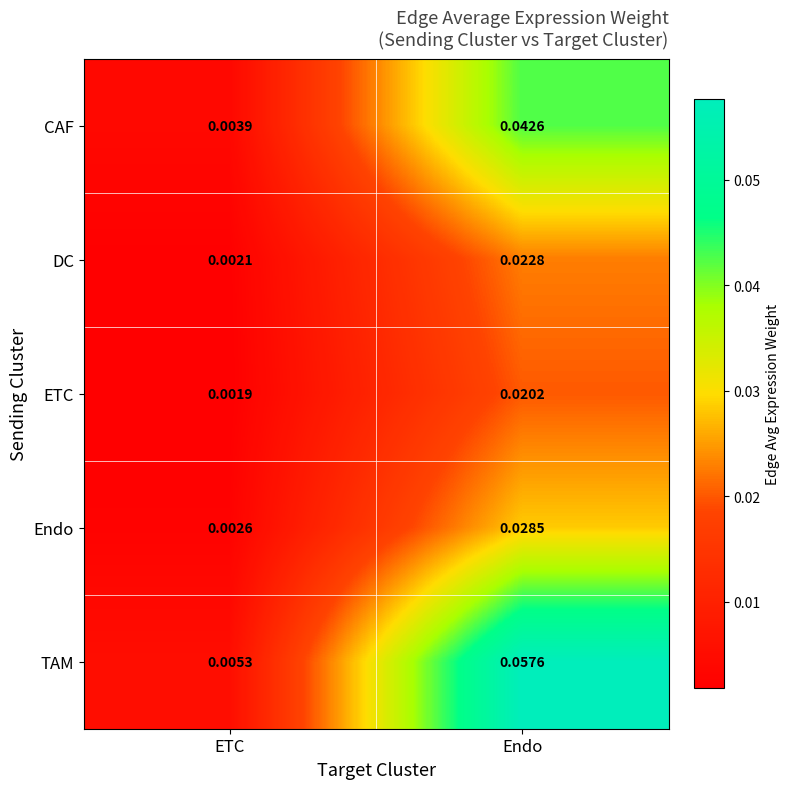

At Endo, list the series in order from largest to smallest.

TAM, CAF, Endo, DC, ETC